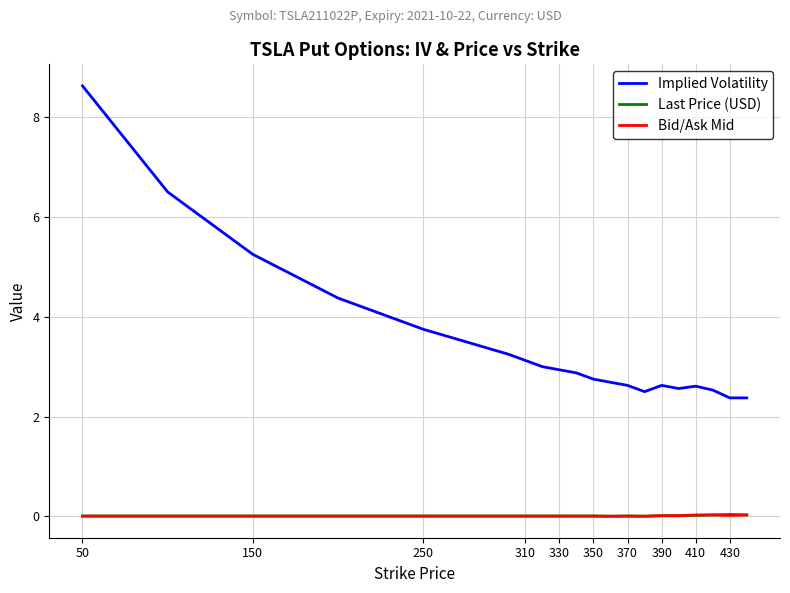

What is the greatest value displayed?

8.6